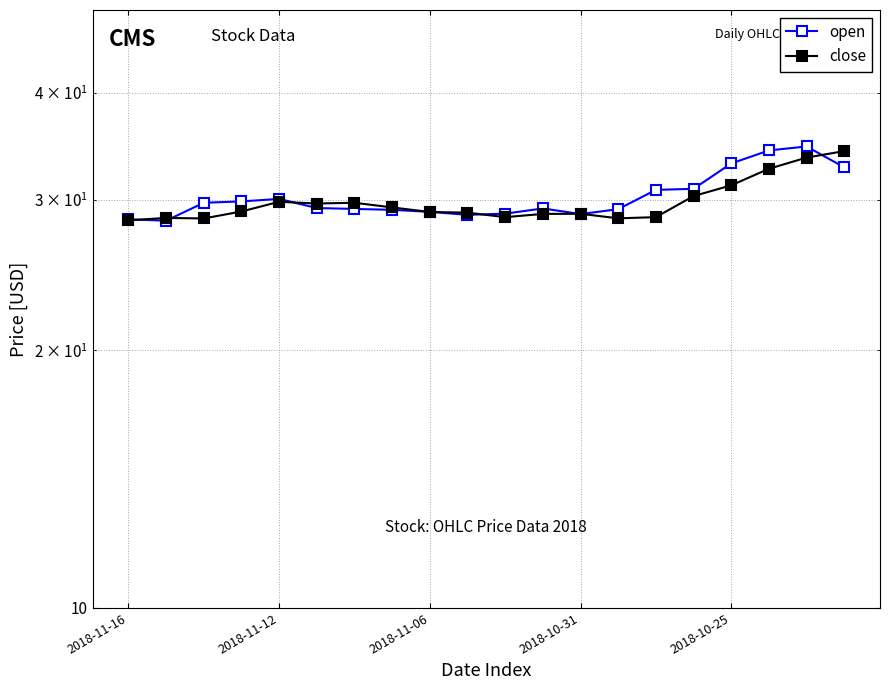

Which series has the largest total across all categories?

open